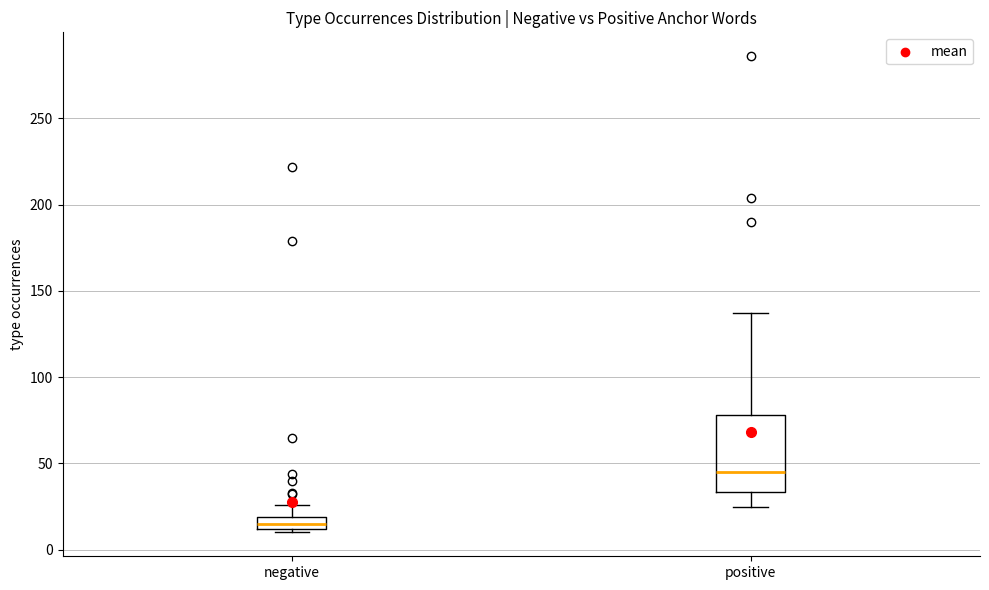

Which box has the lowest median line?

negative